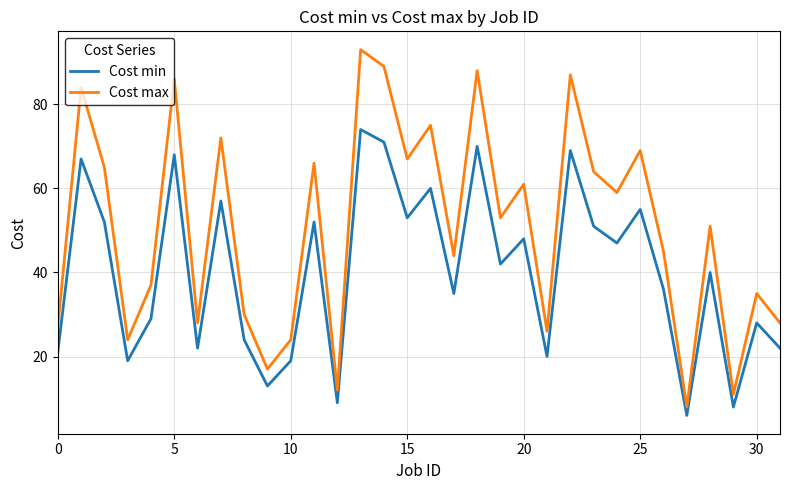

What is the difference between the maximum and minimum values in the Cost max series?

85